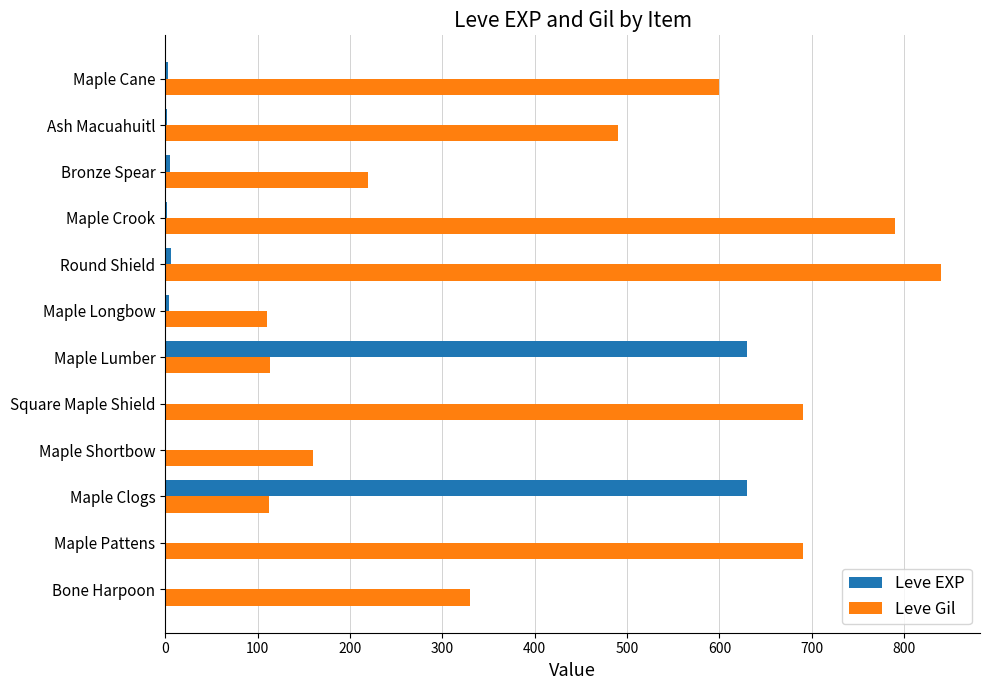

Which series changed the most between Maple Shortbow and Square Maple Shield?

Leve Gil